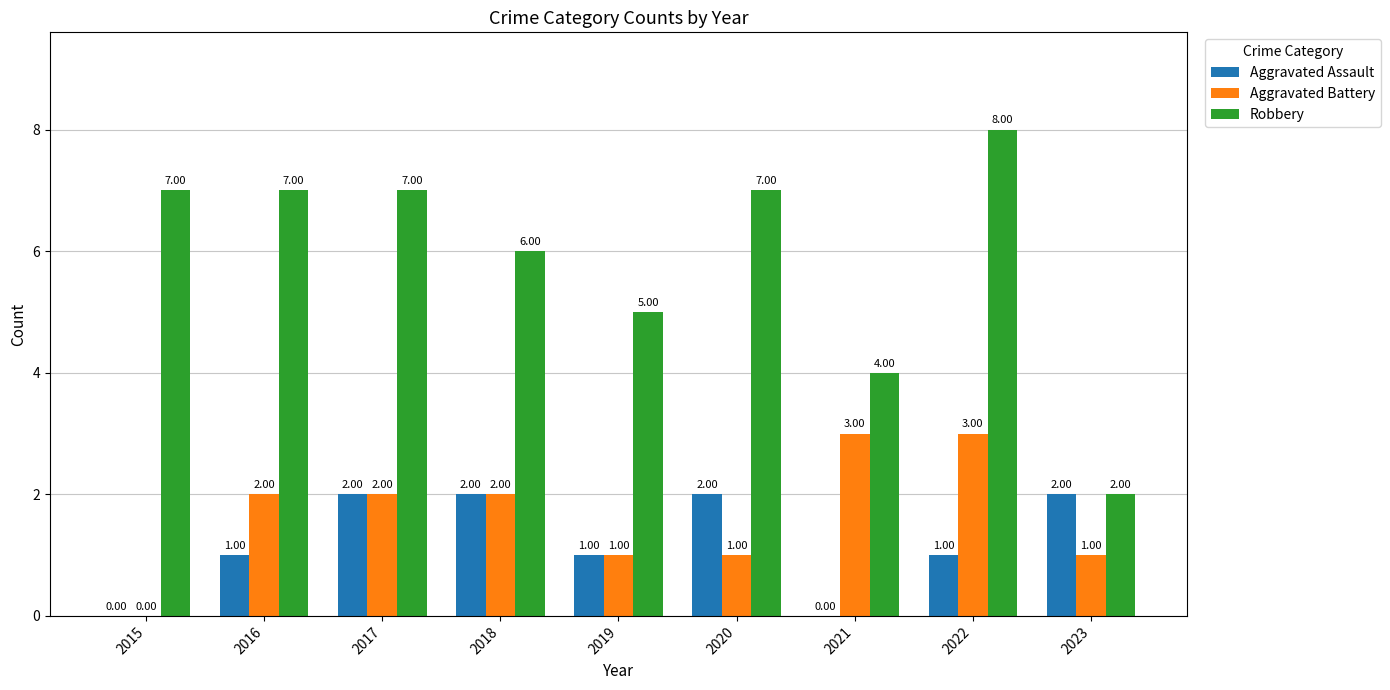

What is the difference between the Robbery values at 2019 and 2020?

2